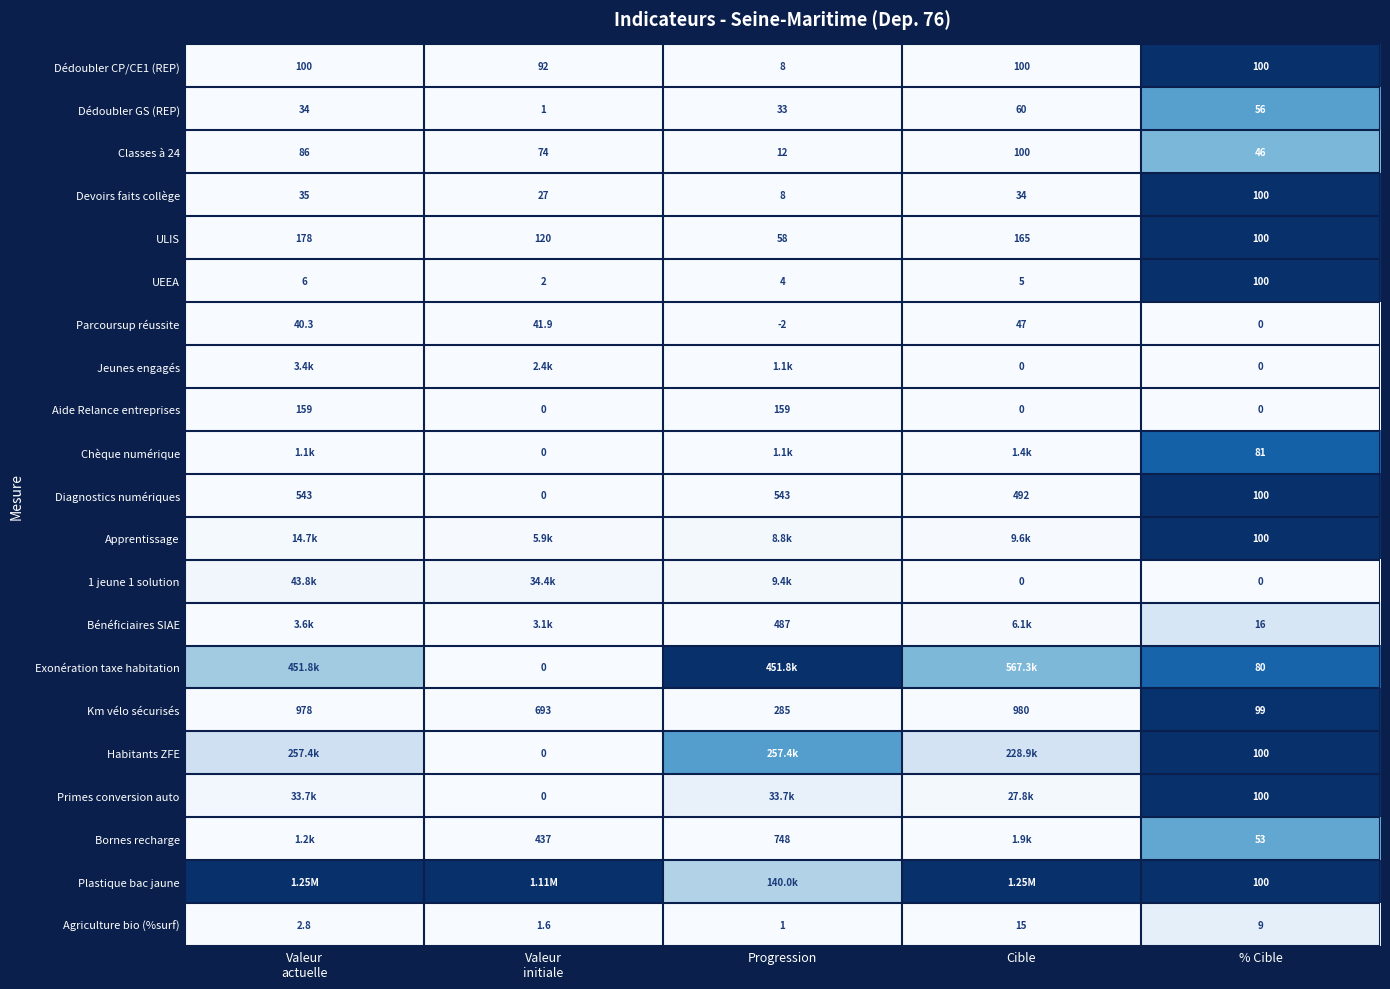

Is the value of Bornes recharge at Valeur actuelle greater than the value of Jeunes engagés at Cible?

Yes